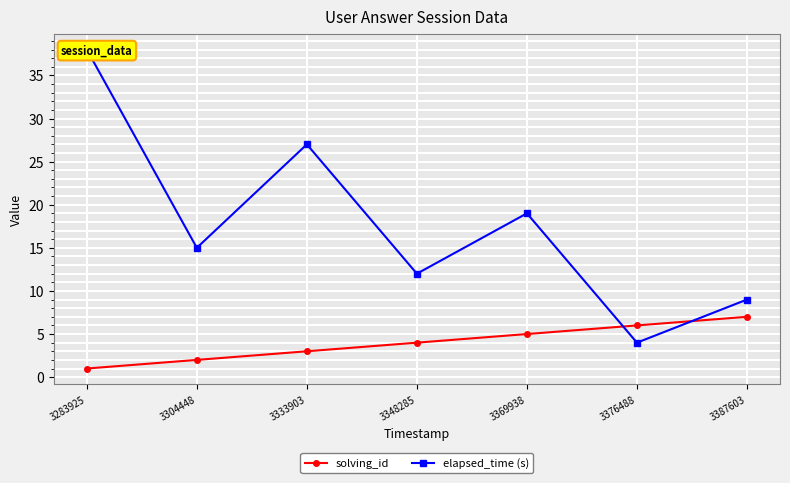

Reading left to right, list all the values displayed in this chart.

solving_id: 3283925=1	3304448=2	3333903=3	3348285=4	3369938=5	3376488=6	3387603=7
elapsed_time (s): 3283925=38	3304448=15	3333903=27	3348285=12	3369938=19	3376488=4	3387603=9